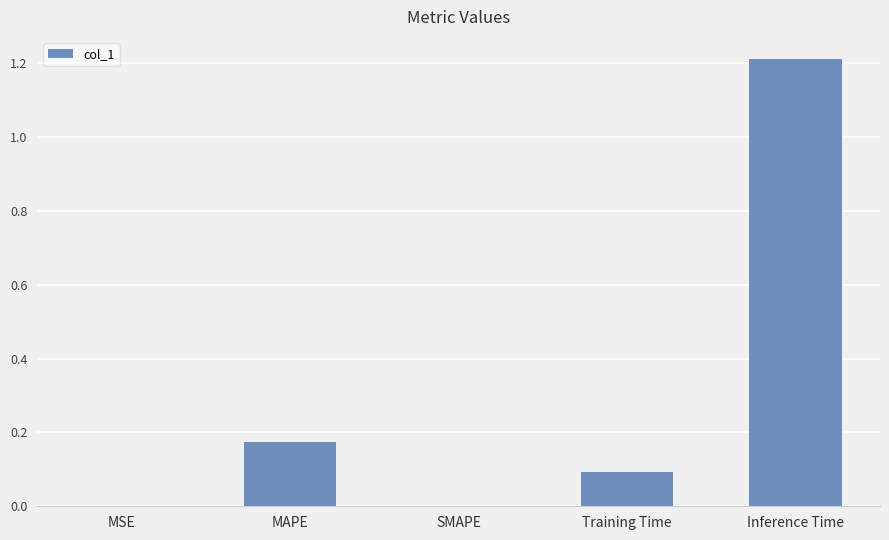

Are the bars horizontal?

No